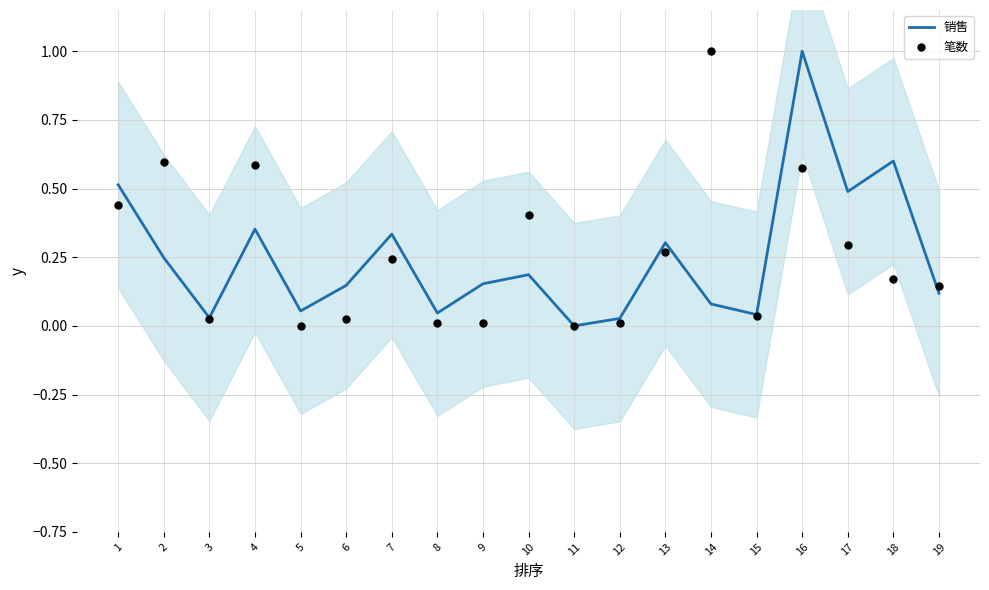

What is the total value across all series at 16?

1.6